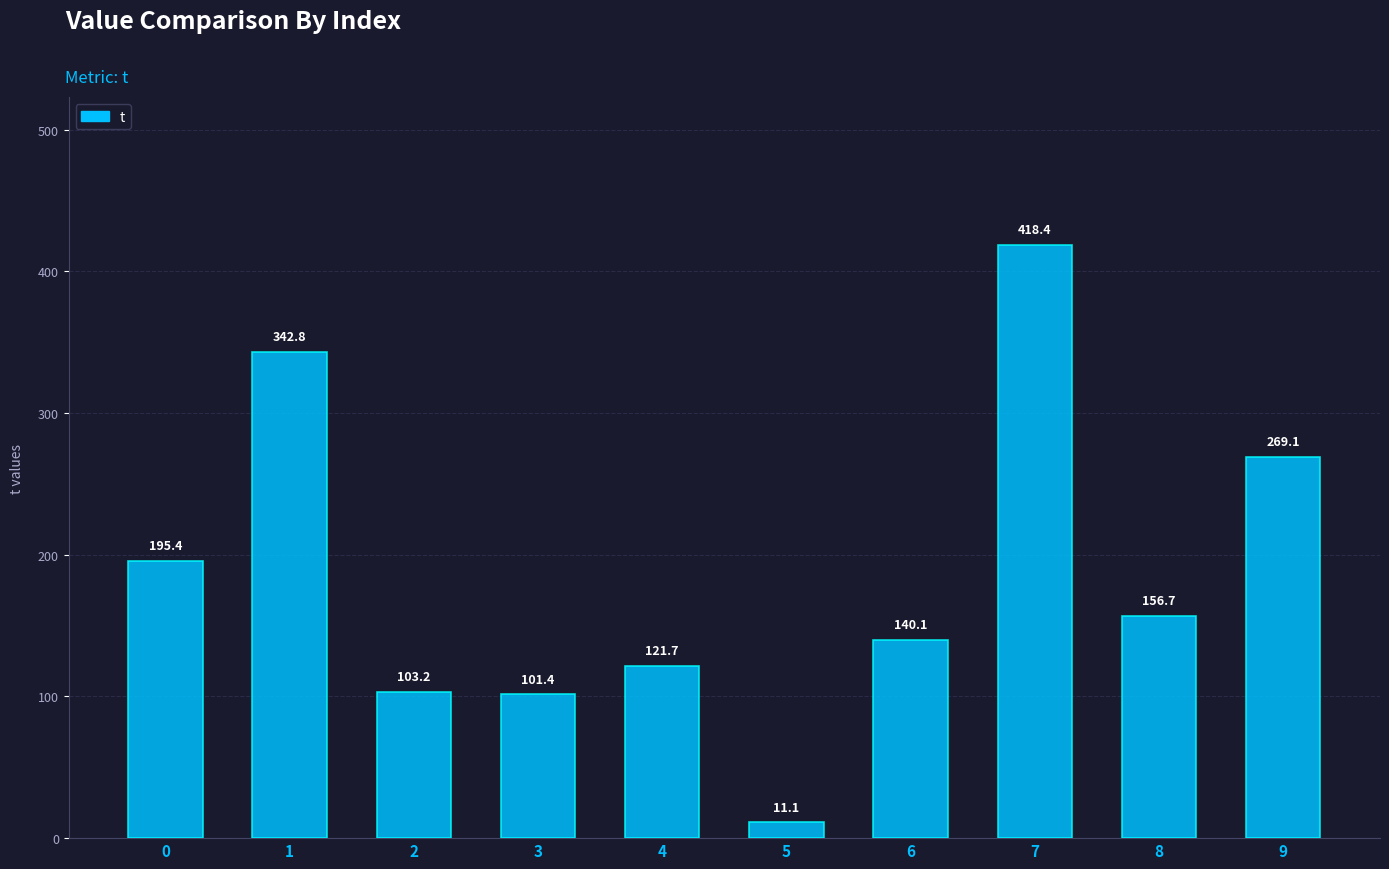

Approximately how many times larger is the value at 1 compared to 7?

0.8